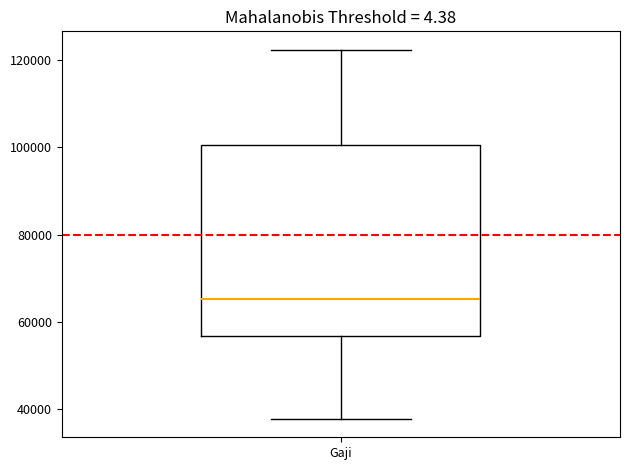

Where is the upper edge of the box for Gaji on the y-axis? The values are not printed on the chart, so give them approximately, as read against the axis.

100000